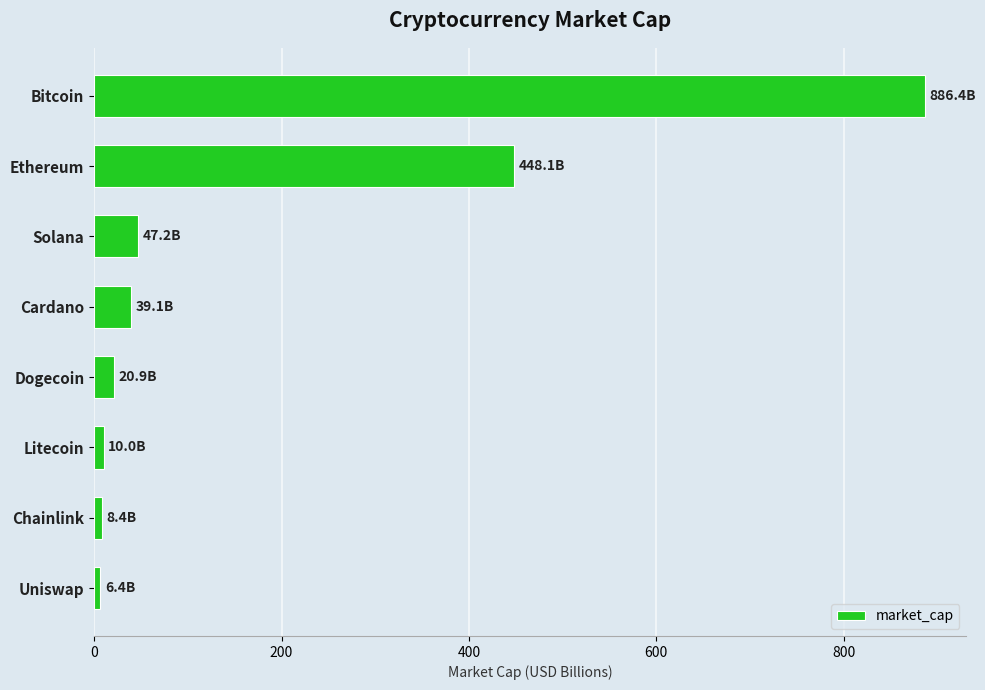

How many values are below 39?

4